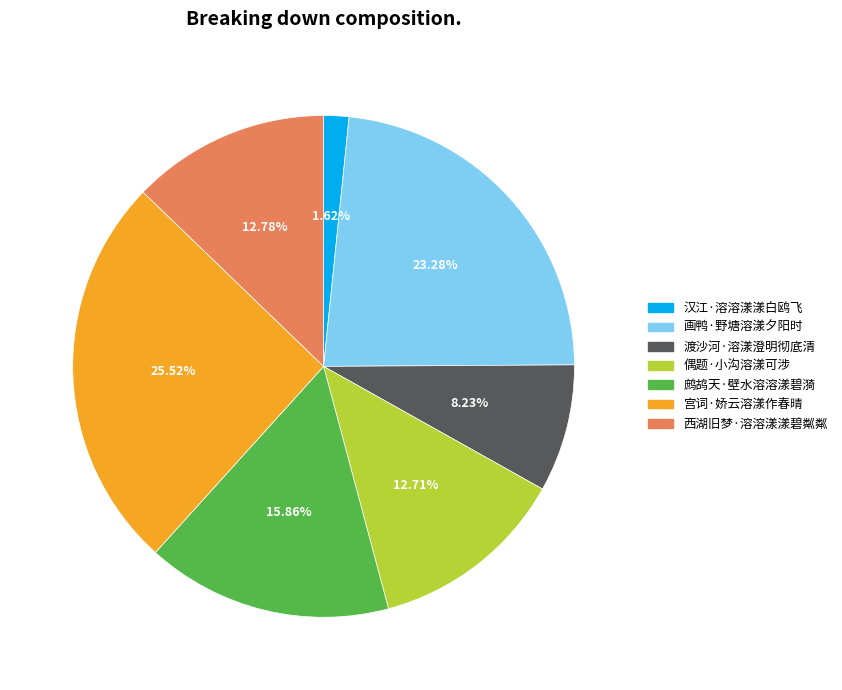

Count the number of slices in the pie.

7